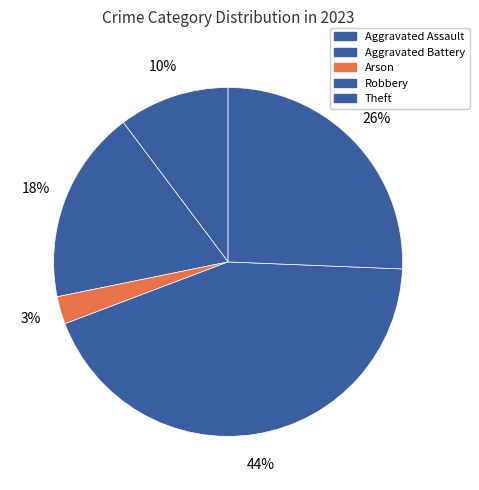

How many slices are in this pie chart?

5